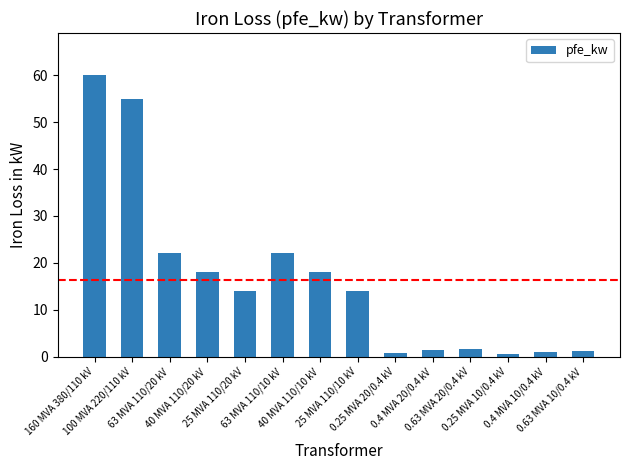

What is the average value?

16.4